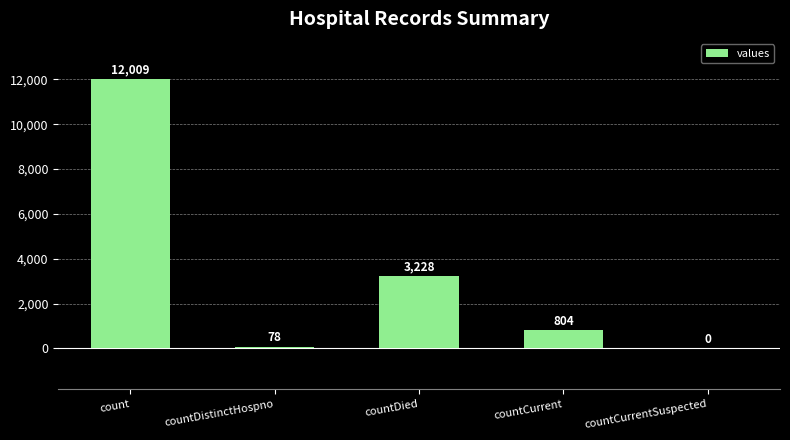

What is the sum of all values?

16119